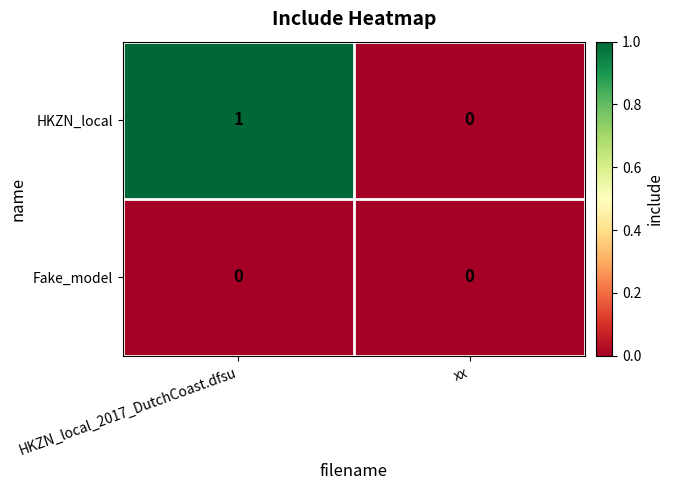

Which series has the largest total across all categories?

HKZN_local